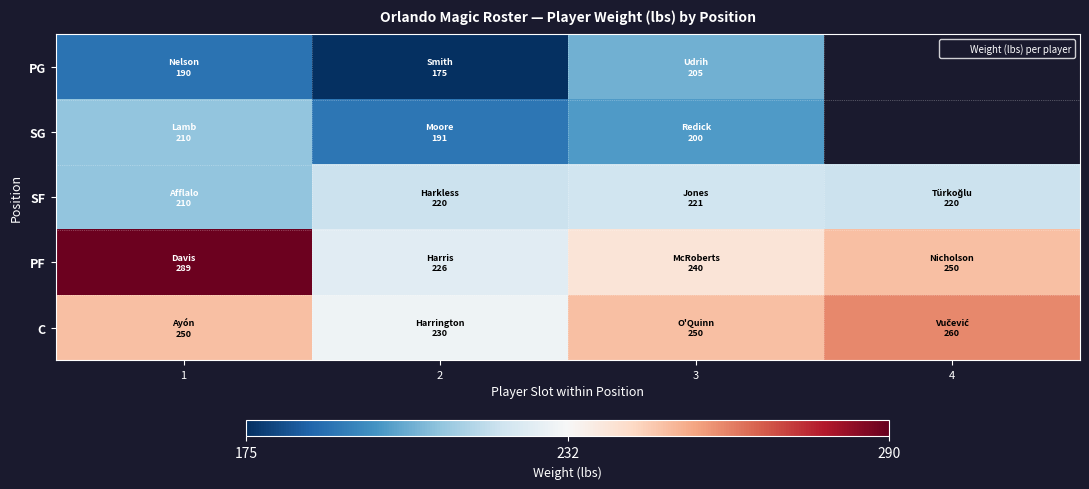

Which series has the largest range (max minus min)?

PF